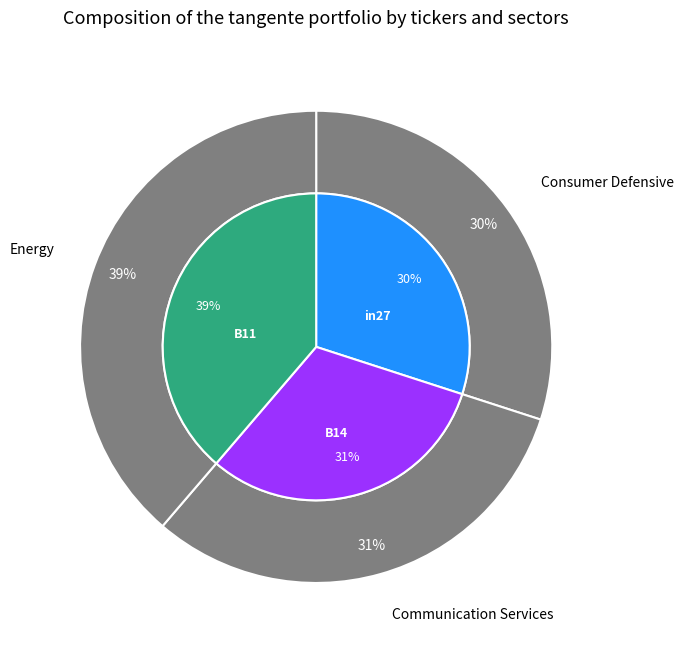

What percentage is the B14 slice, to the nearest percent?

31%